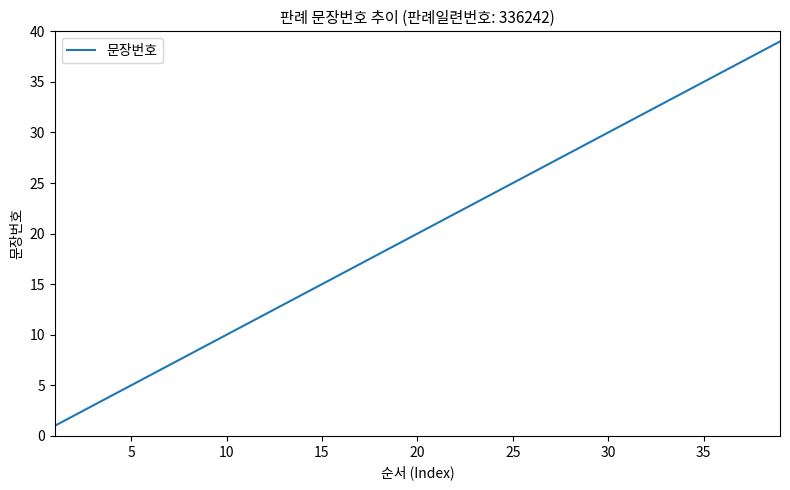

What is the maximum value shown in the chart?

39